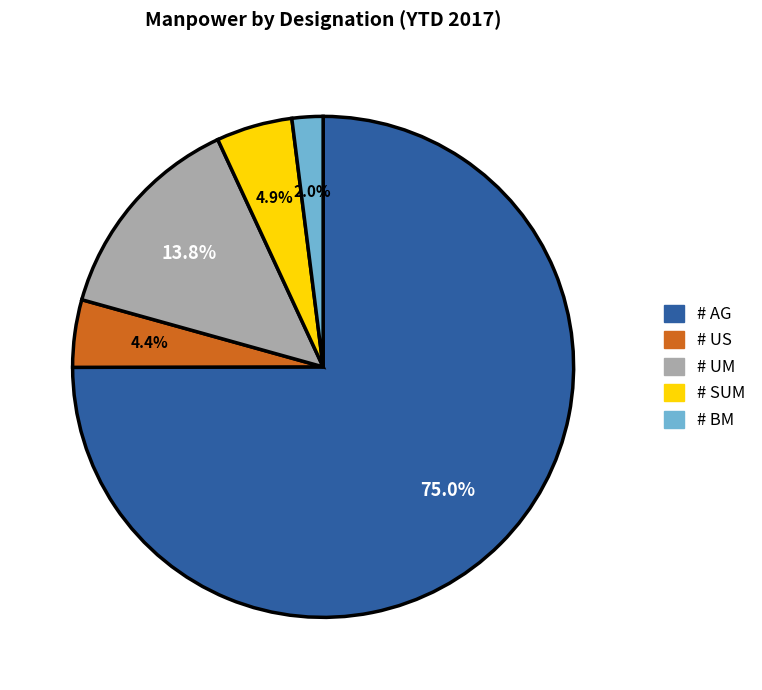

How much of the chart is everything except # US?

95.6%